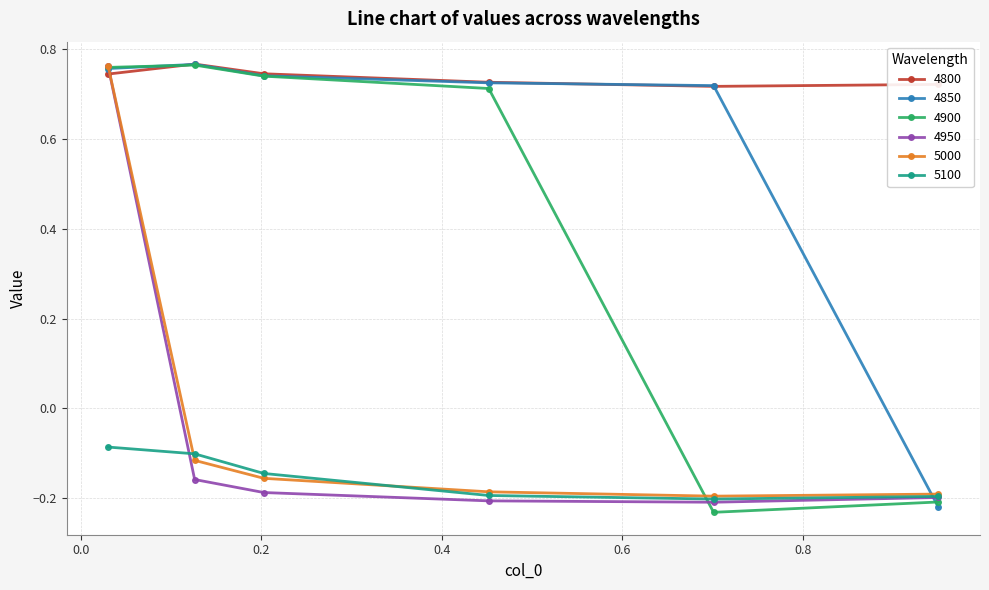

How many values in the 4850 series exceed 0?

5